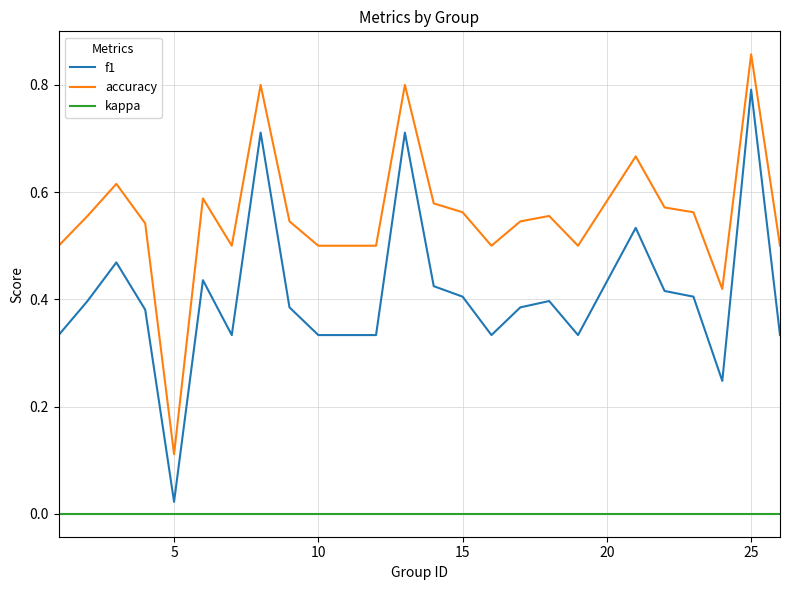

True or false: accuracy and f1 cross at least once.

False